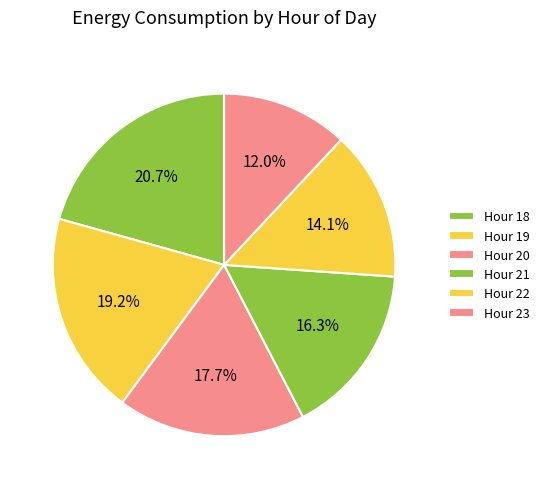

How many slices are in this pie chart?

6